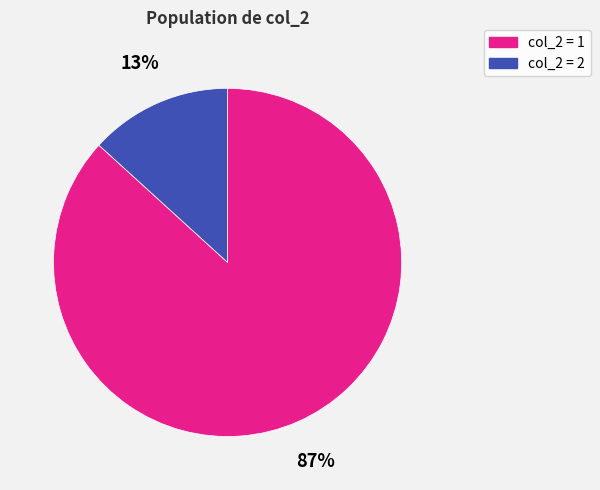

Is there a majority slice in this chart?

Yes